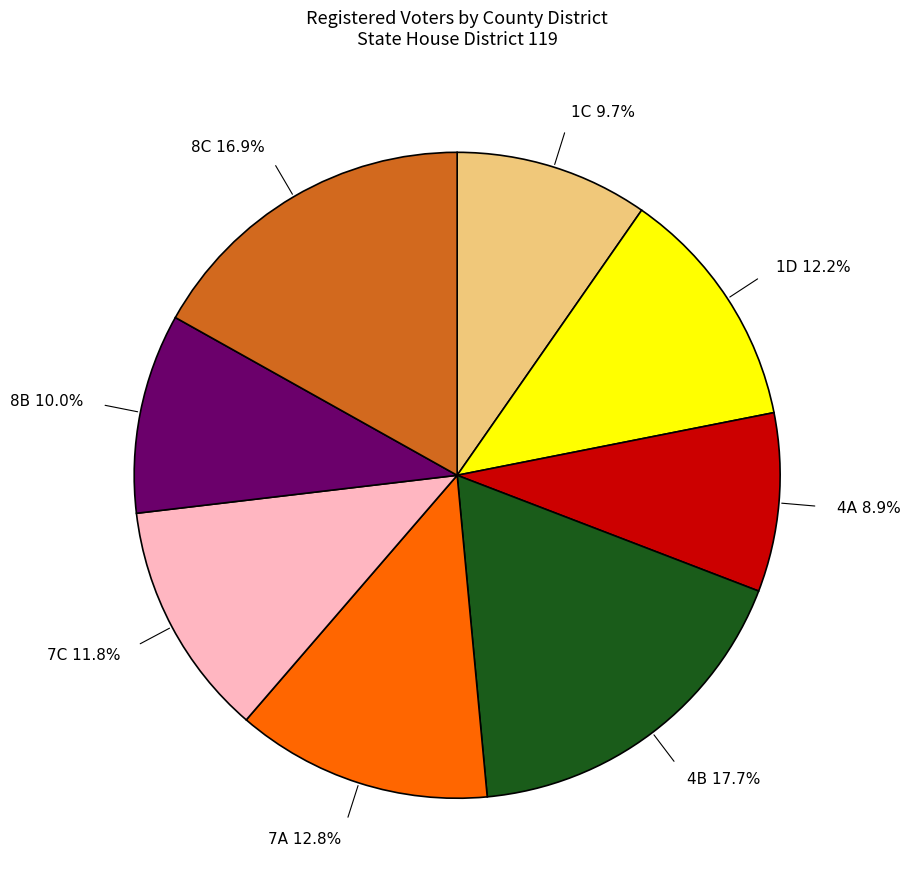

The 4B slice represents 18% of the pie. True or false?

True